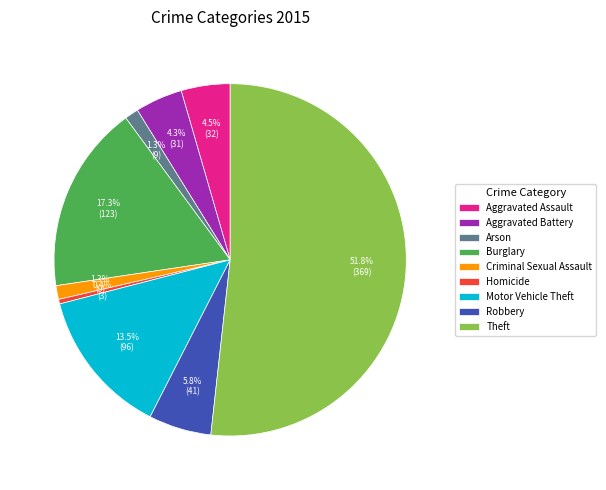

What is the smallest slice in the pie chart?

Homicide